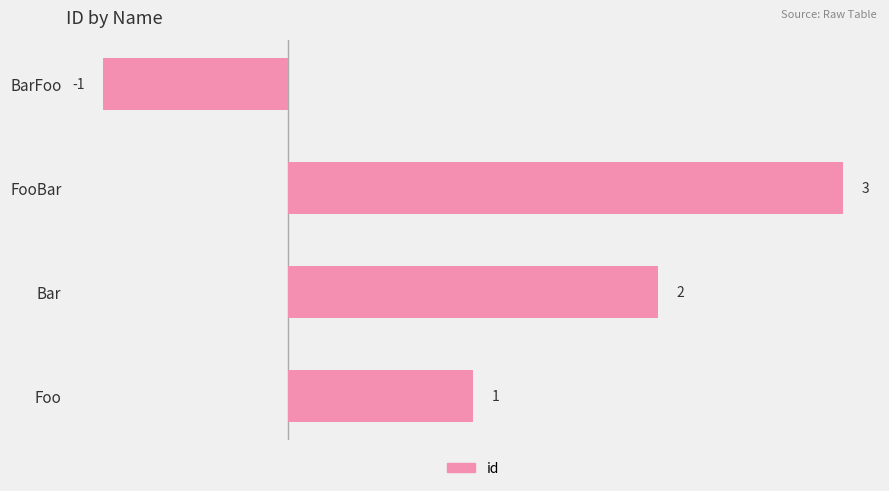

What is the difference between the maximum and minimum values?

4